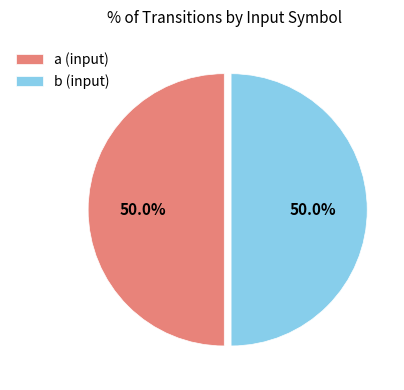

To the nearest percent, what is the difference between the largest and smallest slice percentages?

0%